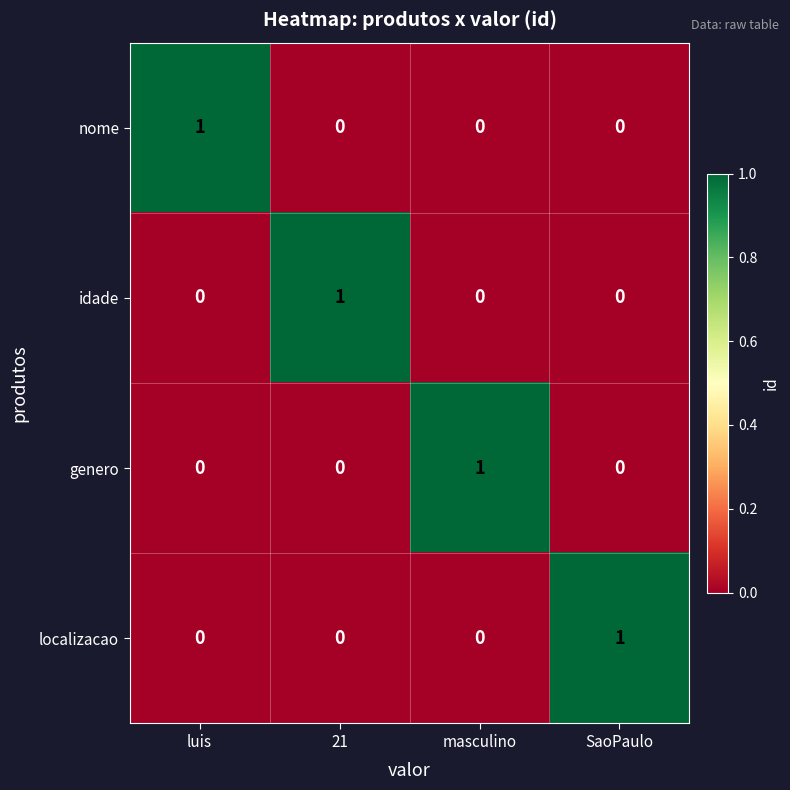

Reading right to left, extract all data points from this chart.

nome: 0	0	0	1
idade: 0	0	1	0
genero: 0	1	0	0
localizacao: 1	0	0	0